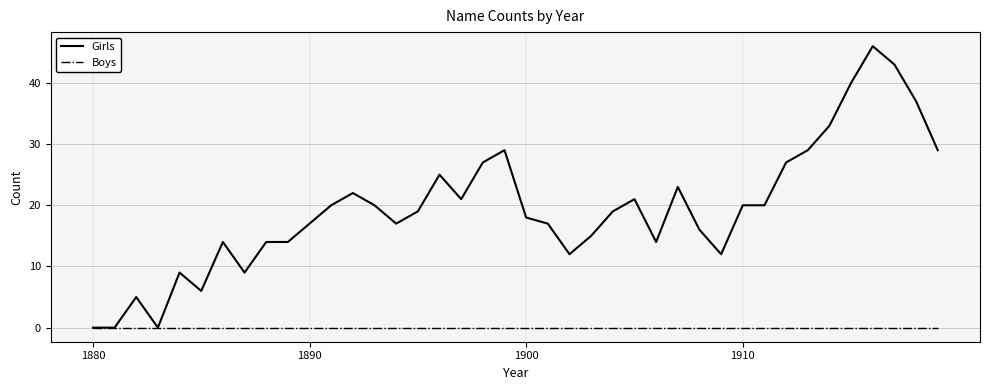

Rank the series by their average value, from highest to lowest.

Girls, Boys